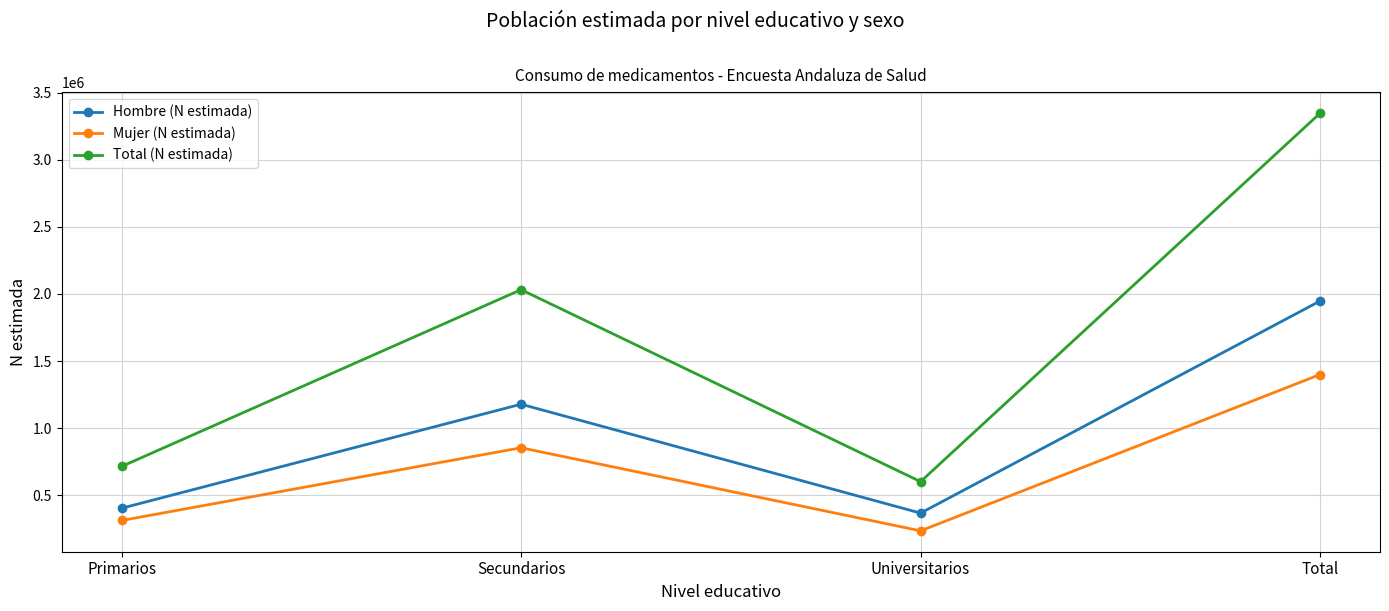

What value does the Hombre (N estimada) series have at Total?

1947662